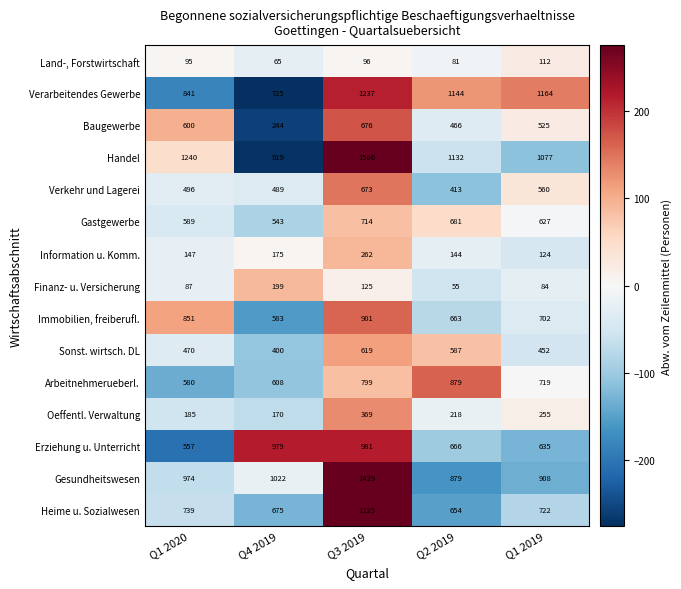

How many categories are shown in the chart?

5